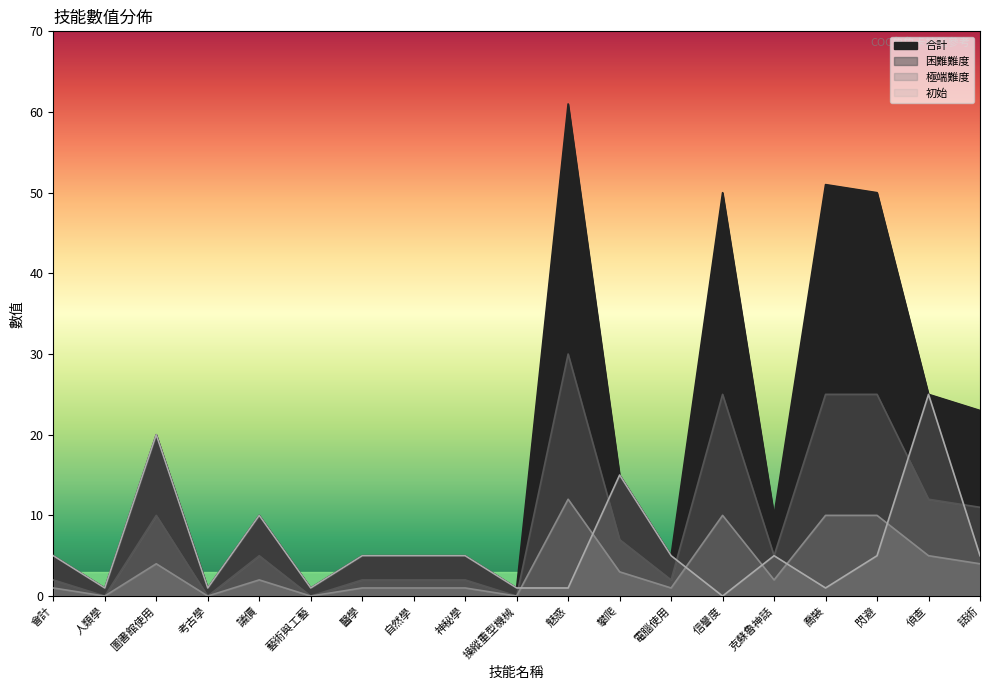

Reading left to right, list all the values displayed in this chart.

合計: 5	1	20	1	10	1	5	5	5	1	61	15	5	50	10	51	50	25	23
困難難度: 2	0	10	0	5	0	2	2	2	0	30	7	2	25	5	25	25	12	11
極端難度: 1	0	4	0	2	0	1	1	1	0	12	3	1	10	2	10	10	5	4
初始: 5	1	20	1	10	1	5	5	5	1	1	15	5	0	5	1	5	25	5